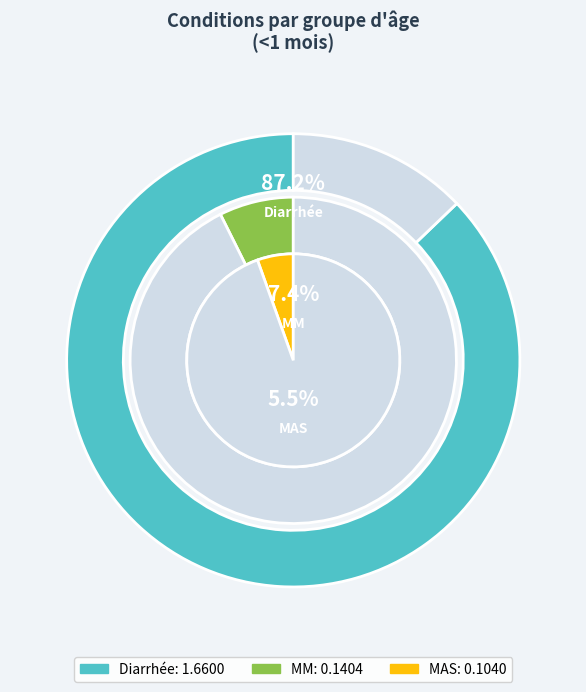

True or false: MM accounts for 7% of the total.

True